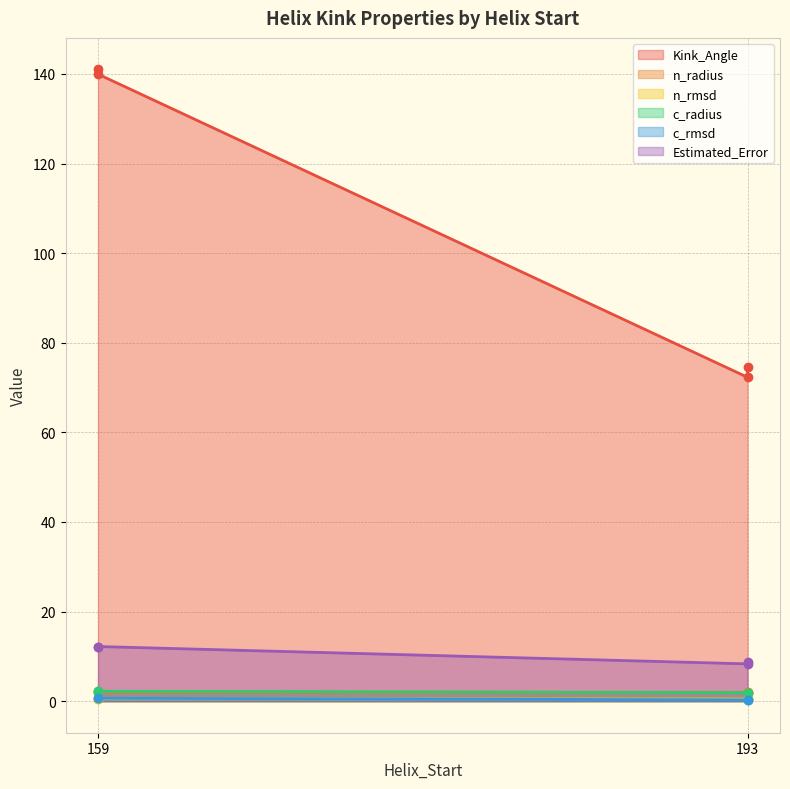

Reading right to left, transcribe all the data shown in this chart.

Kink_Angle: 193=74.6	159=140.0	193=72.3	159=141.0
n_radius: 193=1.9	159=2.0	193=2.0	159=2.0
n_rmsd: 193=0.5	159=0.5	193=0.5	159=0.5
c_radius: 193=1.9	159=2.2	193=1.9	159=2.2
c_rmsd: 193=0.3	159=0.6	193=0.3	159=0.6
Estimated_Error: 193=8.7	159=12.2	193=8.3	159=12.1